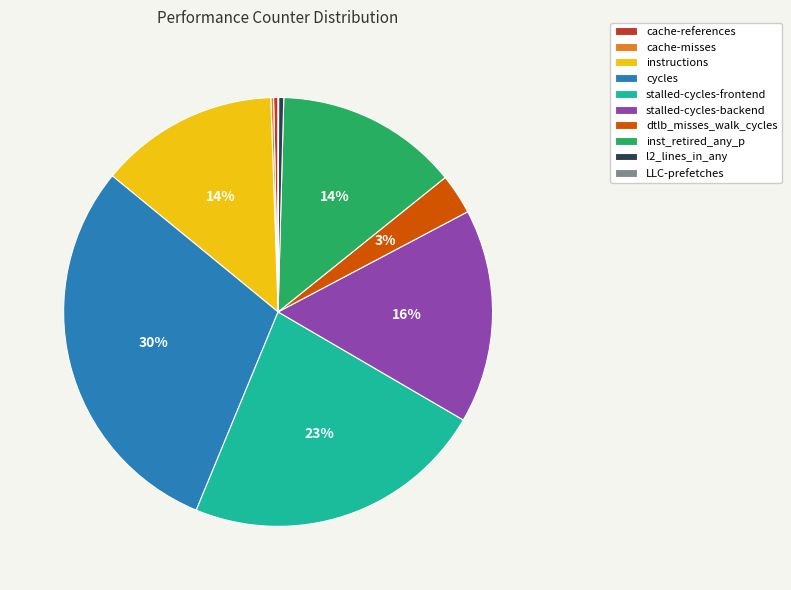

Which has a higher value, cycles or inst_retired_any_p?

cycles